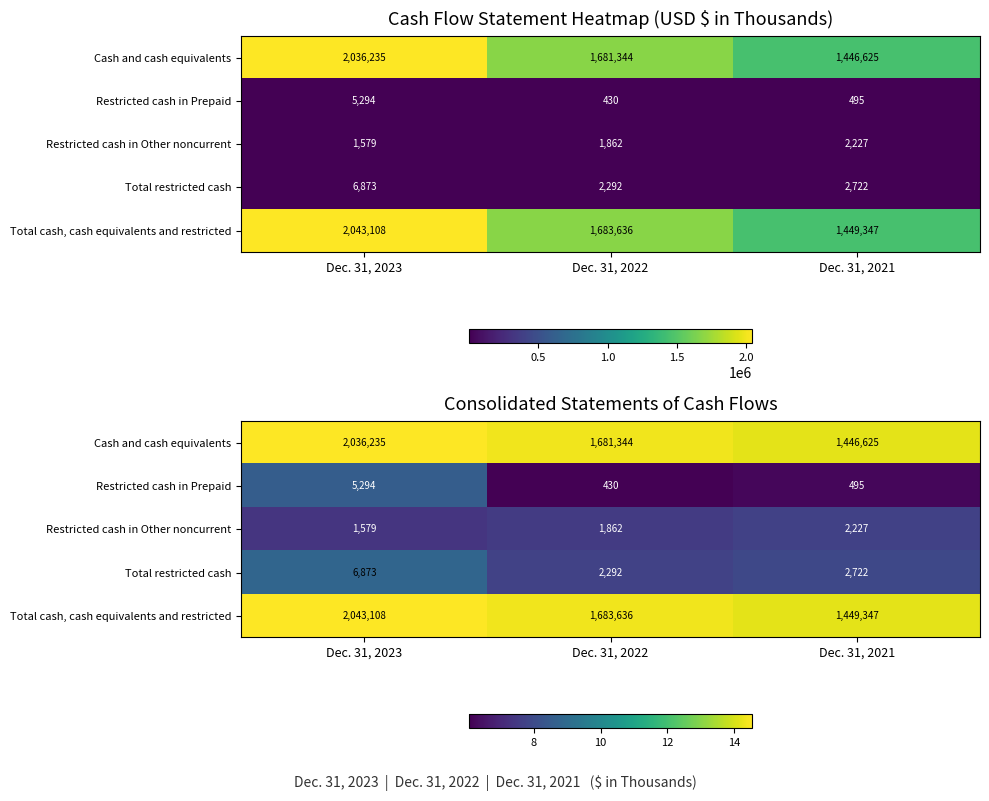

List the labels in order of Restricted cash in Prepaid value, smallest first.

Dec. 31, 2022, Dec. 31, 2021, Dec. 31, 2023